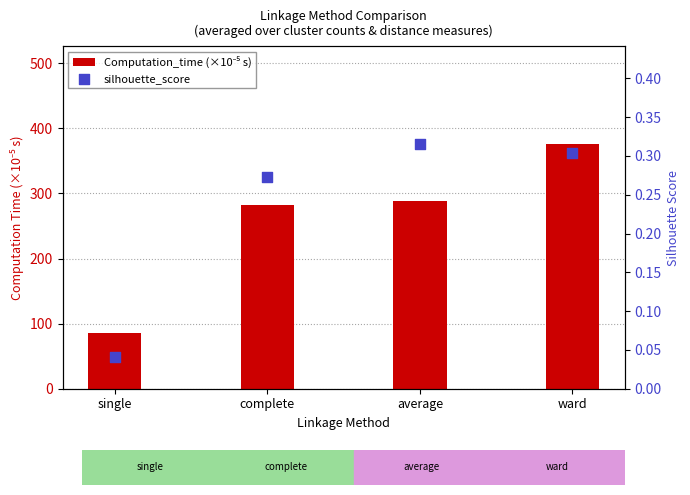

Which series contains the lowest Y value?

silhouette_score